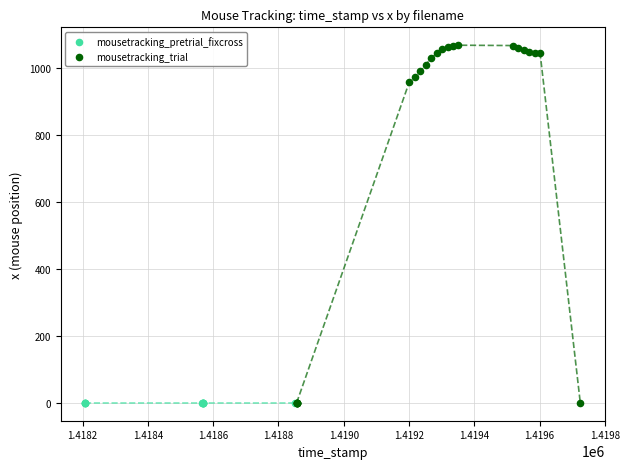

Which series reaches the maximum Y coordinate?

mousetracking_trial